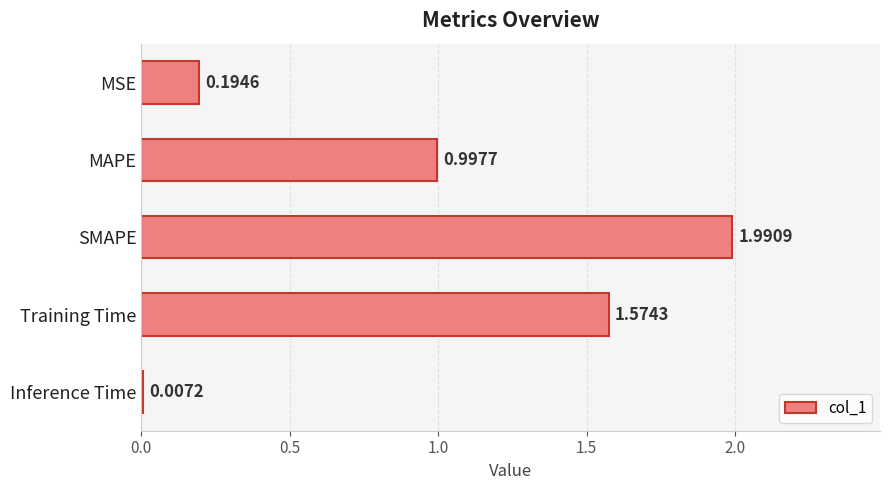

What is the change in value from MAPE to Training Time?

+0.6